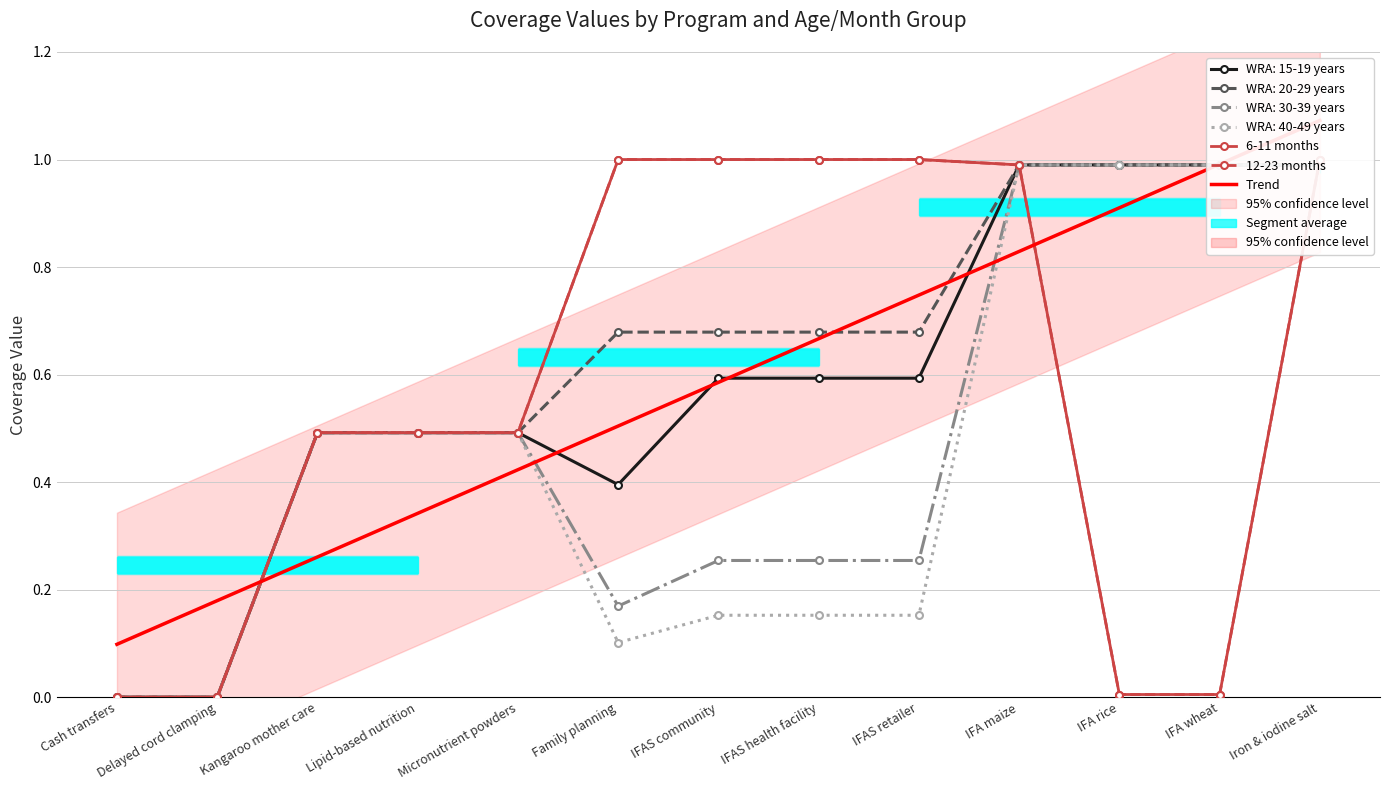

The 6-11 months series shows 0.5 at Micronutrient powders. True or false?

True